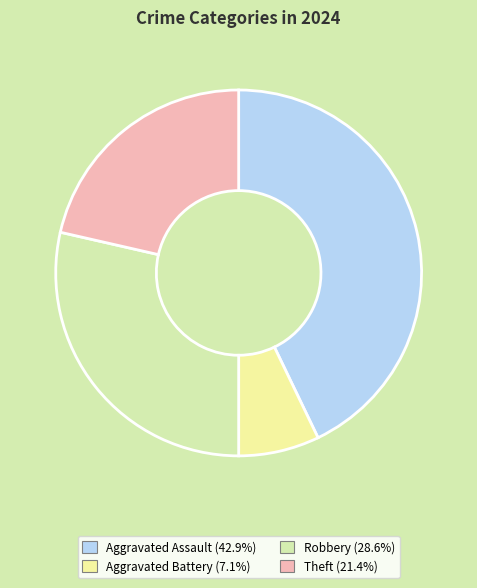

To the nearest percent, what percentage of the pie is Aggravated Battery?

7%